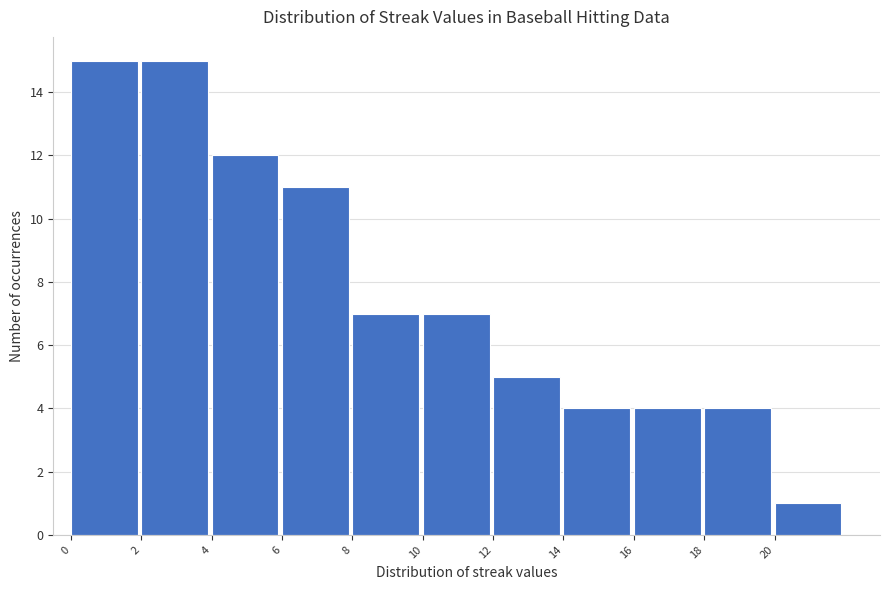

Reading left to right, list every bar in this chart as the range it spans on the x-axis followed by its height. The values are not printed on the chart, so give them approximately, as read against the axis.

0 to 2: 15
2 to 4: 15
4 to 6: 12
6 to 8: 11
8 to 10: 7
10 to 12: 7
12 to 14: 5
14 to 16: 4
16 to 18: 4
18 to 20: 4
20 to 22: 1